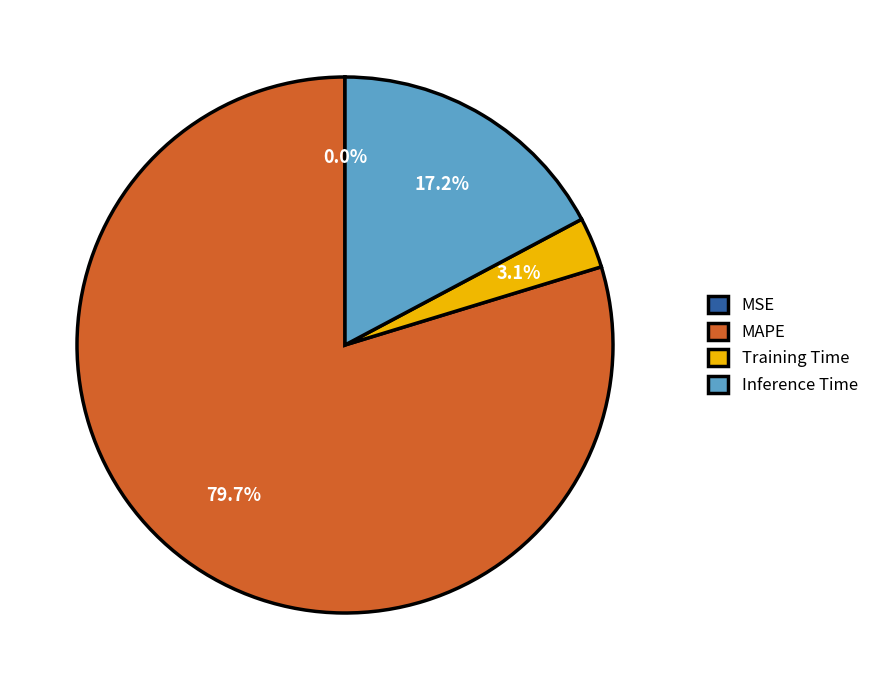

To the nearest percent, what percentage of the pie is MAPE?

80%